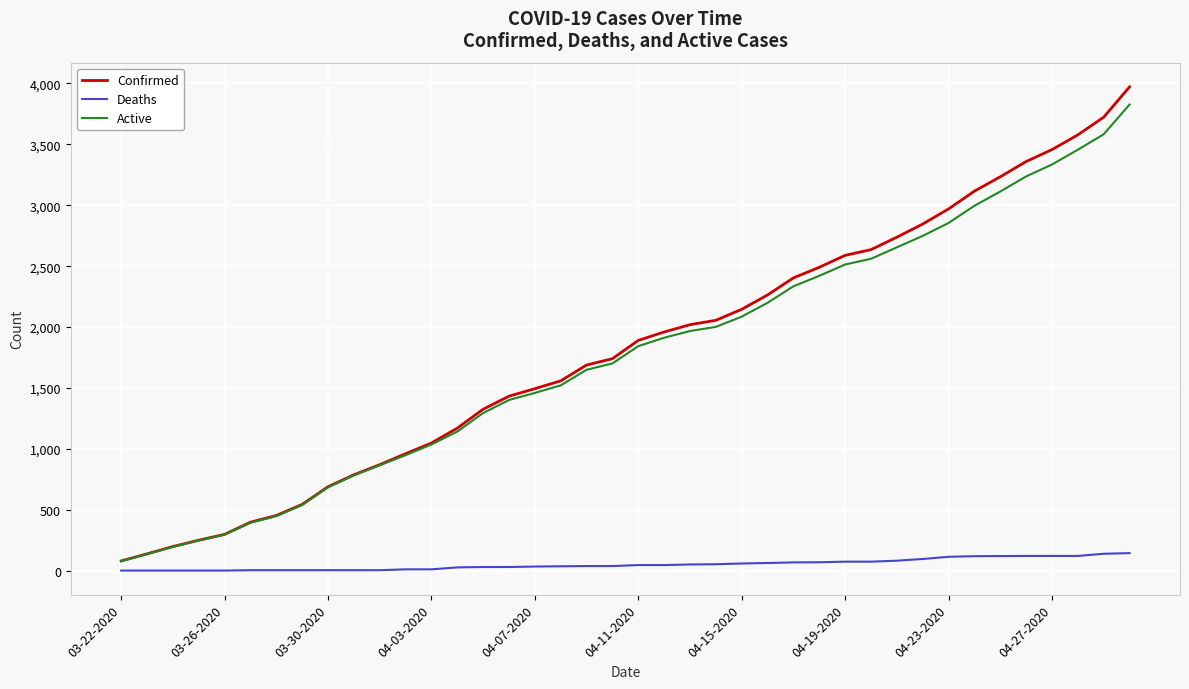

What is the highest value of the Active series?

3827